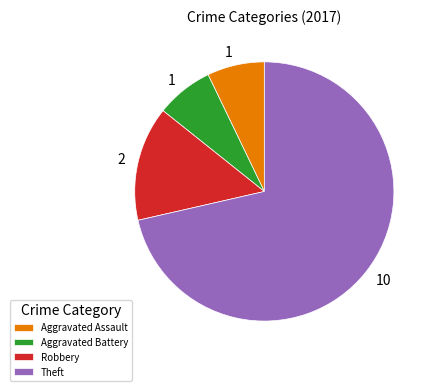

Does Aggravated Assault account for over 50% of the chart?

No